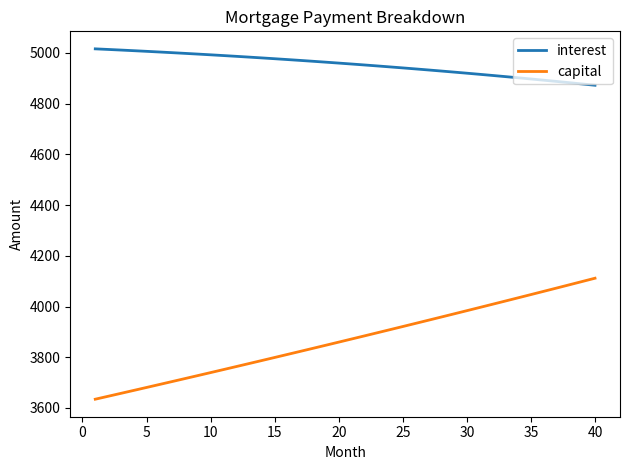

Count the number of data series in this chart.

2